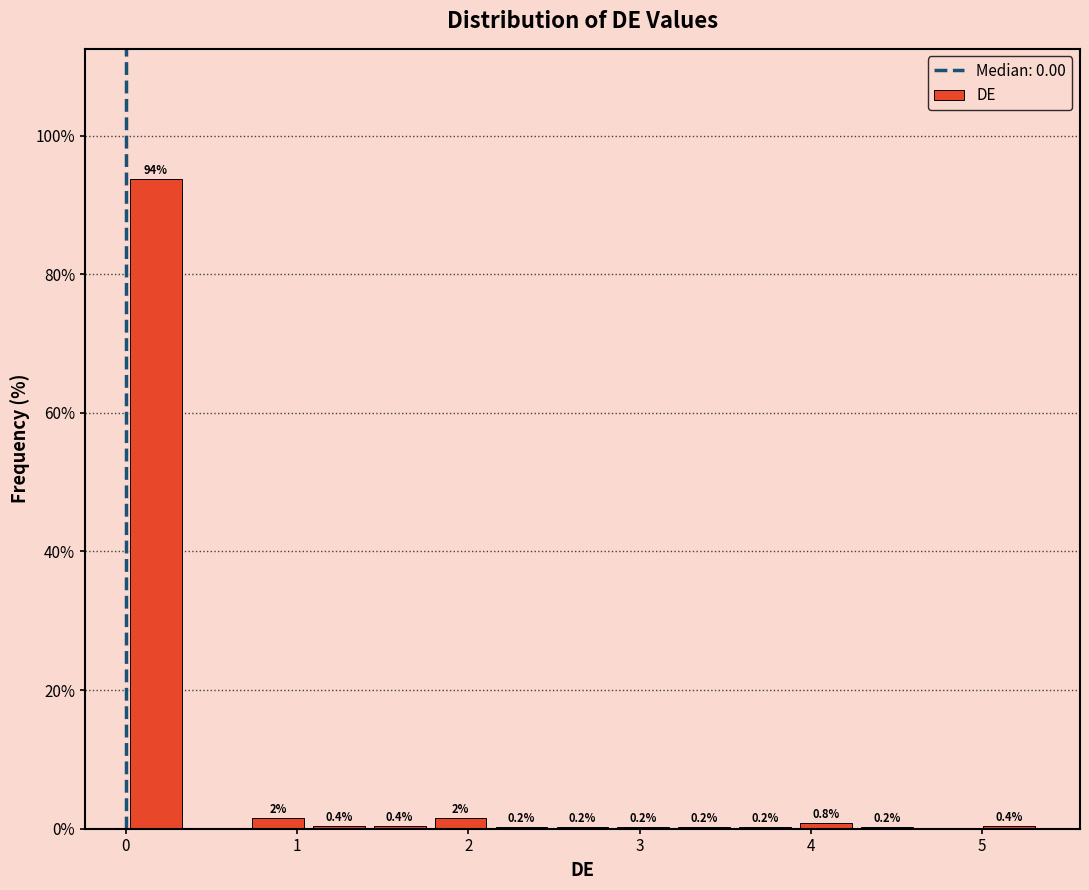

Around what value on the x-axis is the tallest bar? Give the approximate position of its centre, as read against the axis.

0.2